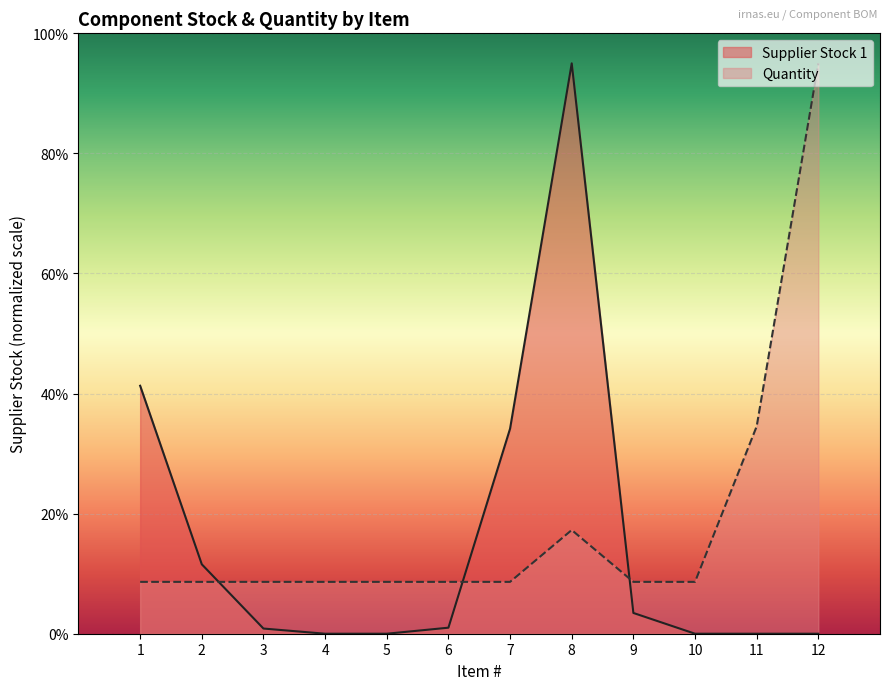

Which series has the largest range (max minus min)?

Supplier Stock 1